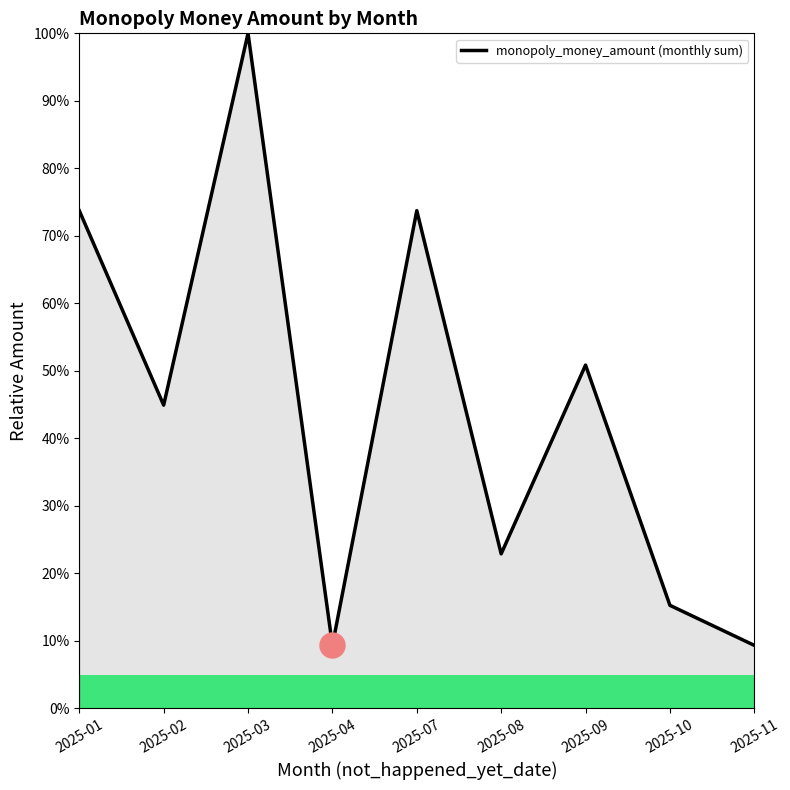

True or false: the data shows 9.3 at 2025-11.

True